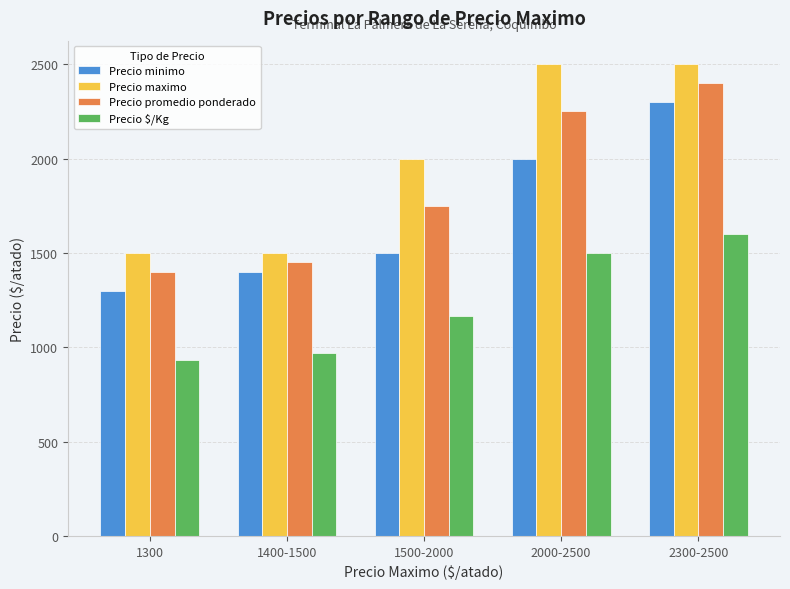

What is the highest value of the Precio maximo series?

2500